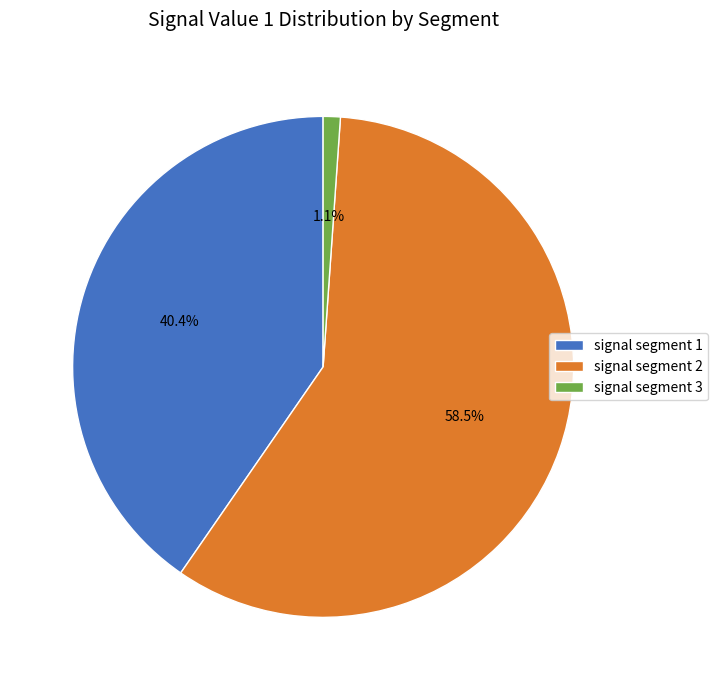

Rank the categories by value from highest to lowest.

signal segment 2, signal segment 1, signal segment 3